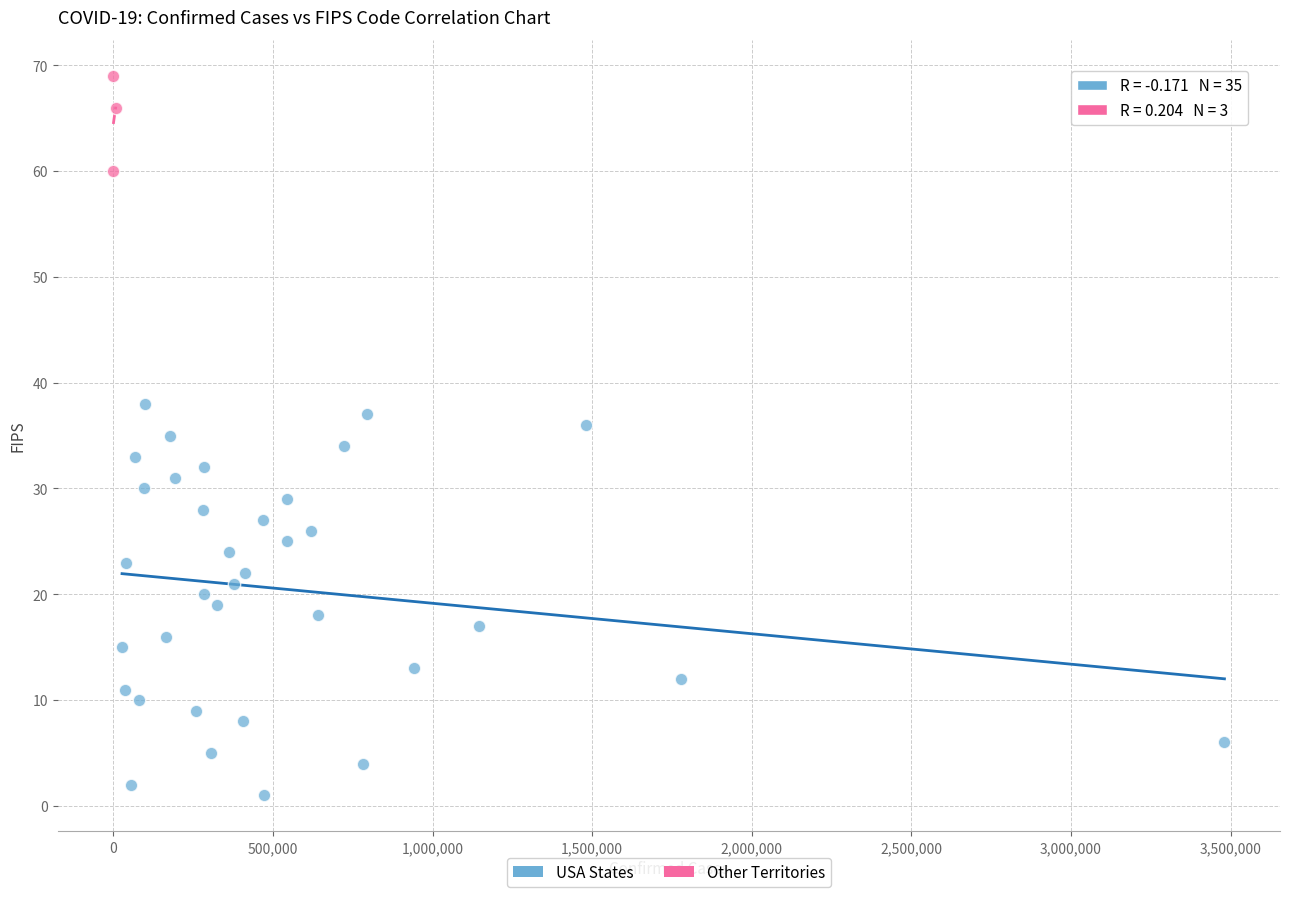

Which series reaches the minimum Y coordinate?

USA States